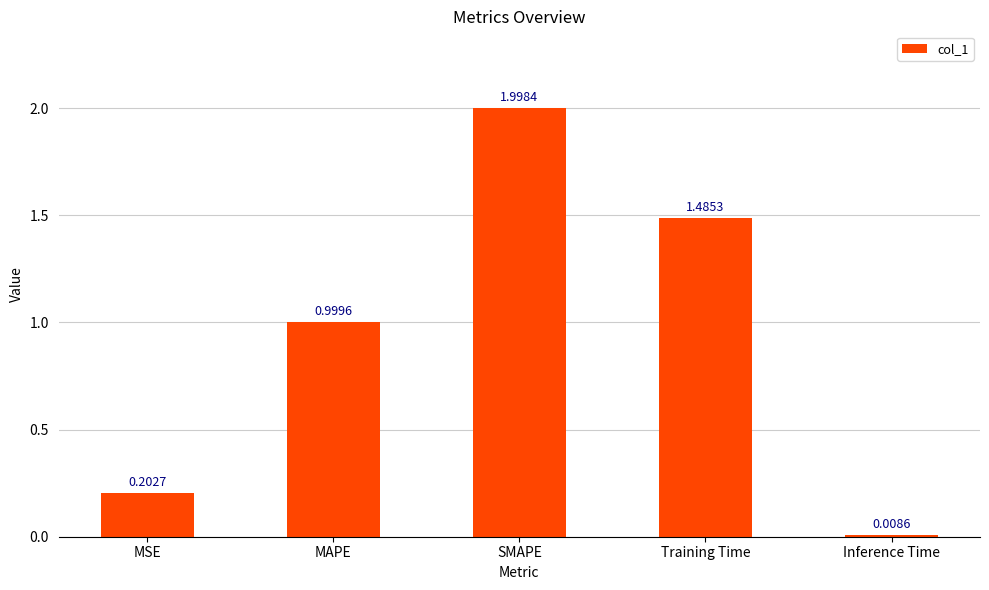

Approximately how many times larger is the value at MSE compared to SMAPE?

0.1